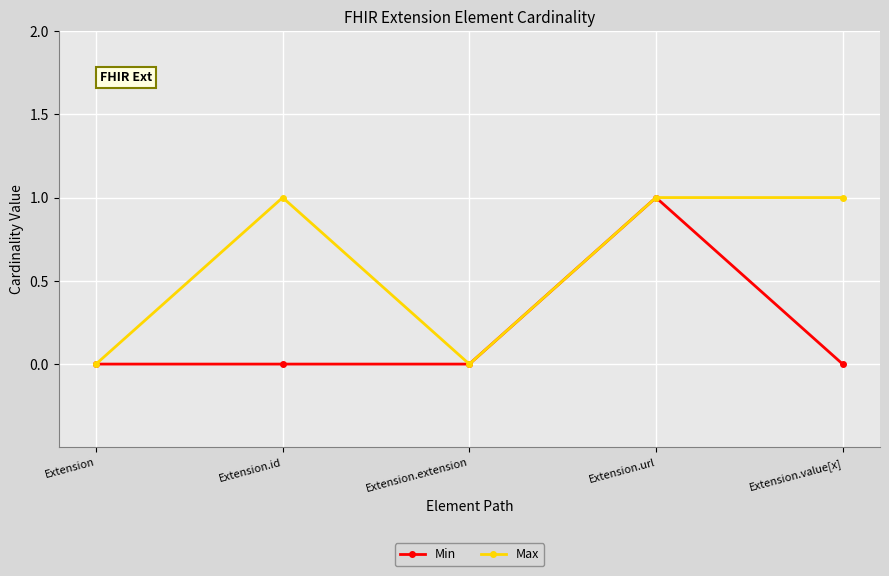

What is the label of the 4th point from the left?

Extension.url